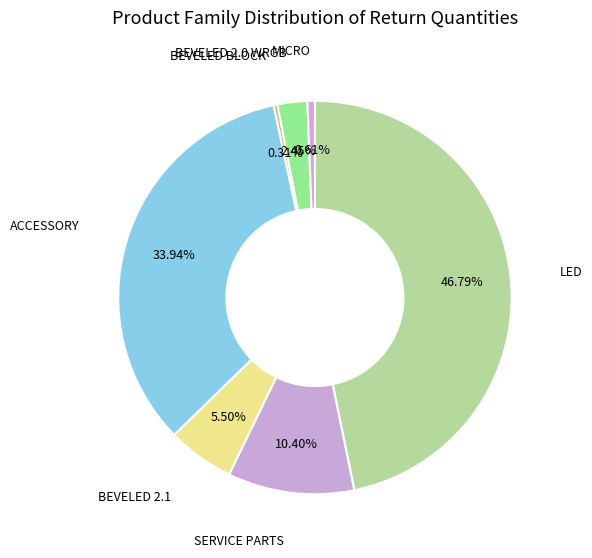

To the nearest percent, what is the difference between the largest and smallest slice percentages?

46%